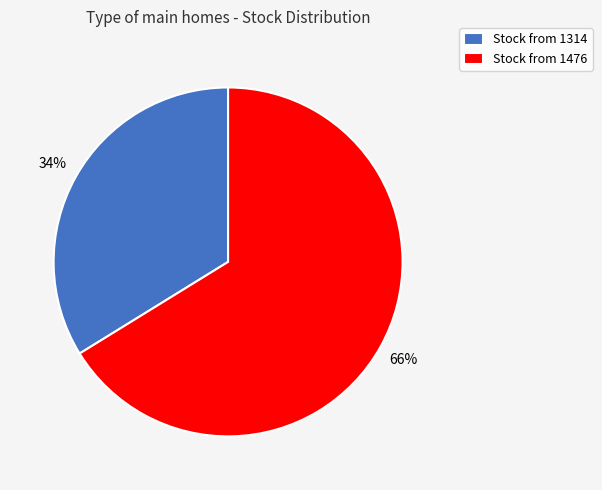

Which slice is the largest?

Stock from 1476